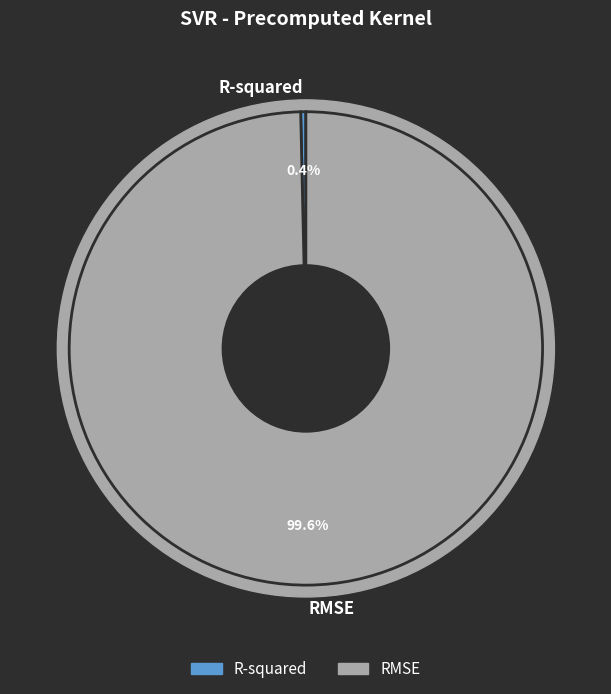

What is the change in value from R-squared to RMSE?

+24.1